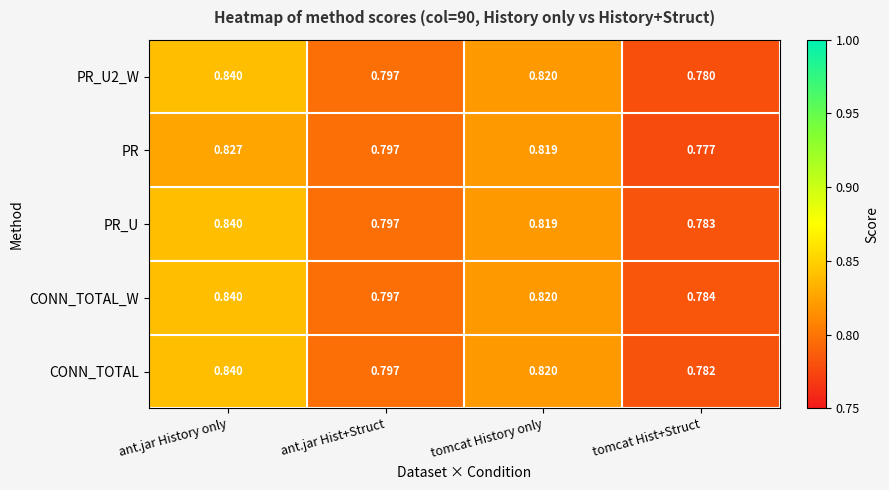

Count the number of categories in the chart.

4